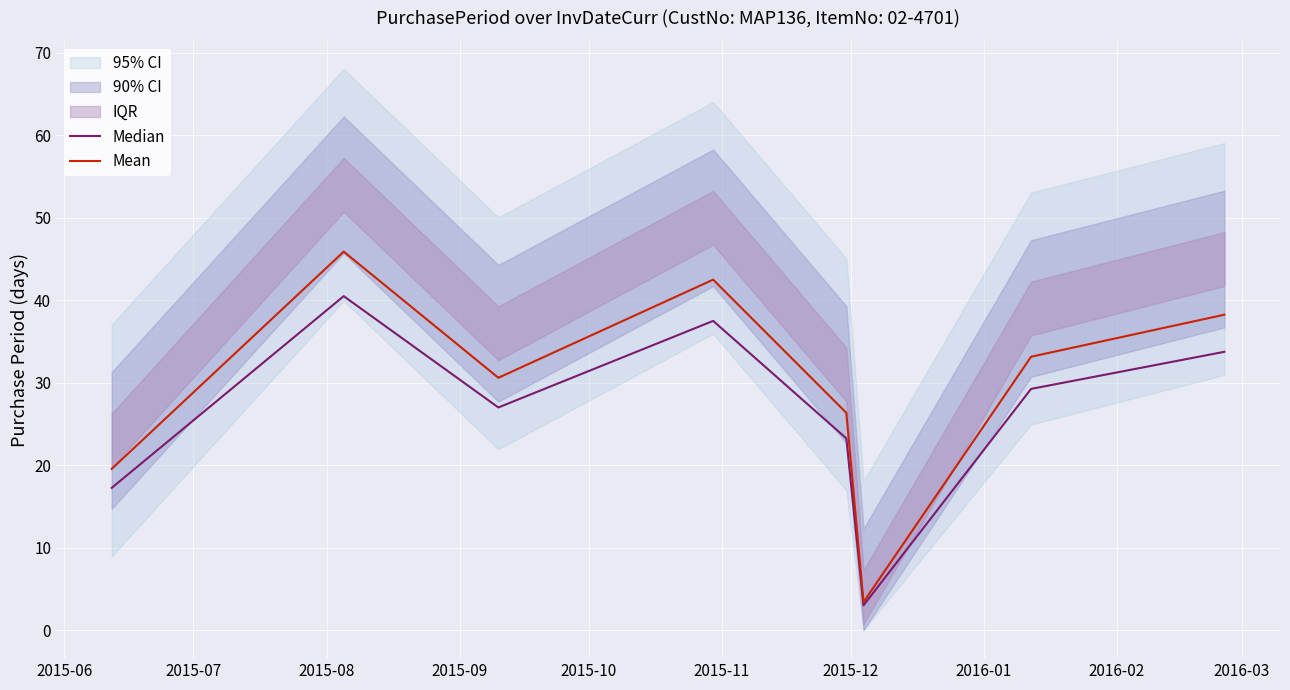

What is the minimum value for Median?

3.0